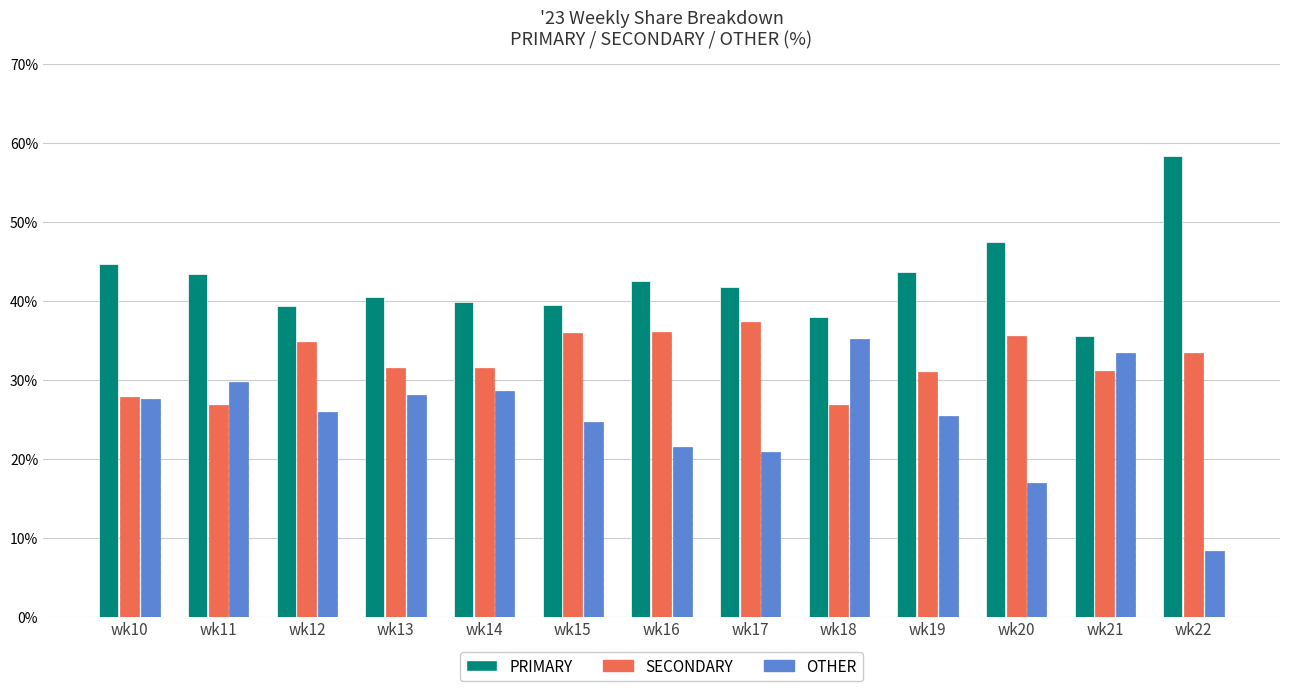

At wk14, list the series in order from largest to smallest.

PRIMARY, SECONDARY, OTHER